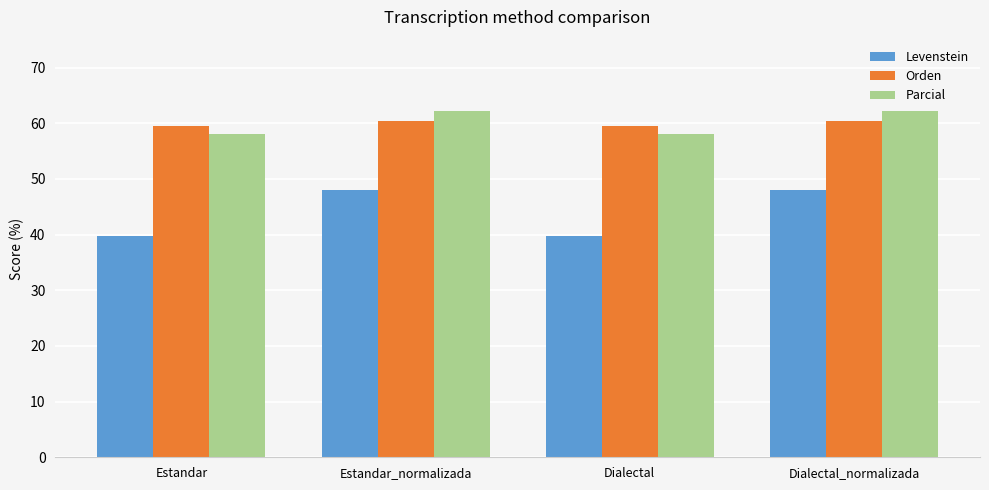

Reading left to right, transcribe all the data shown in this chart.

Levenstein: 39.7	48.0	39.7	48.0
Orden: 59.6	60.4	59.6	60.4
Parcial: 58.1	62.1	58.1	62.1